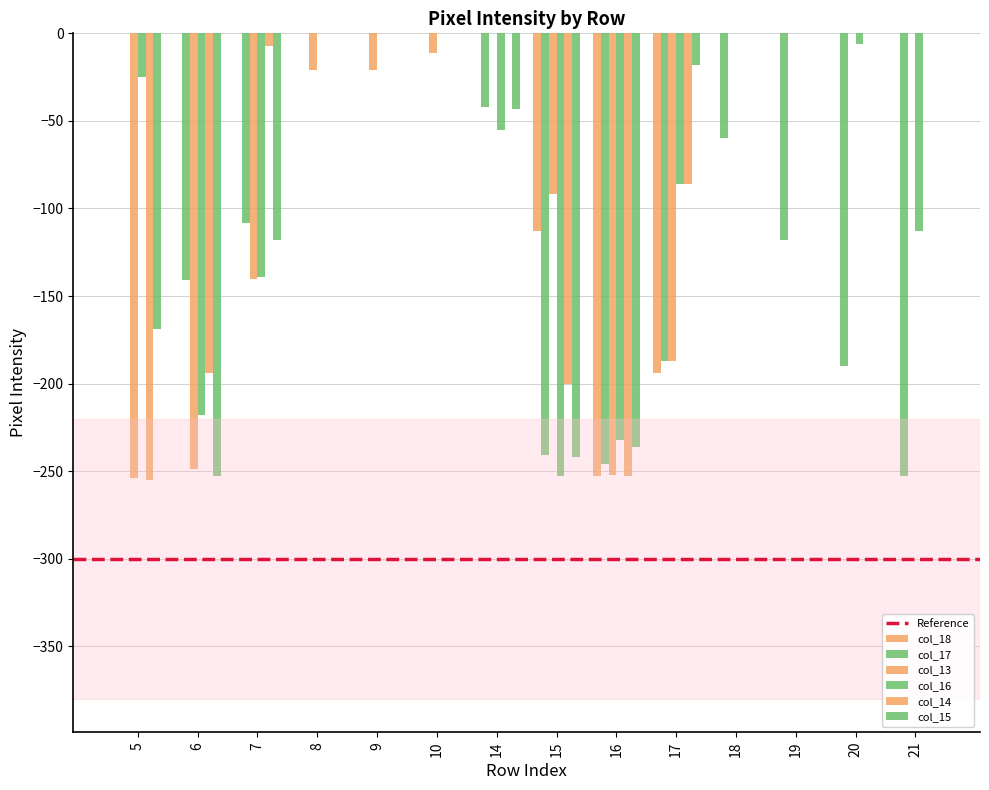

How many distinct data groups are displayed?

6